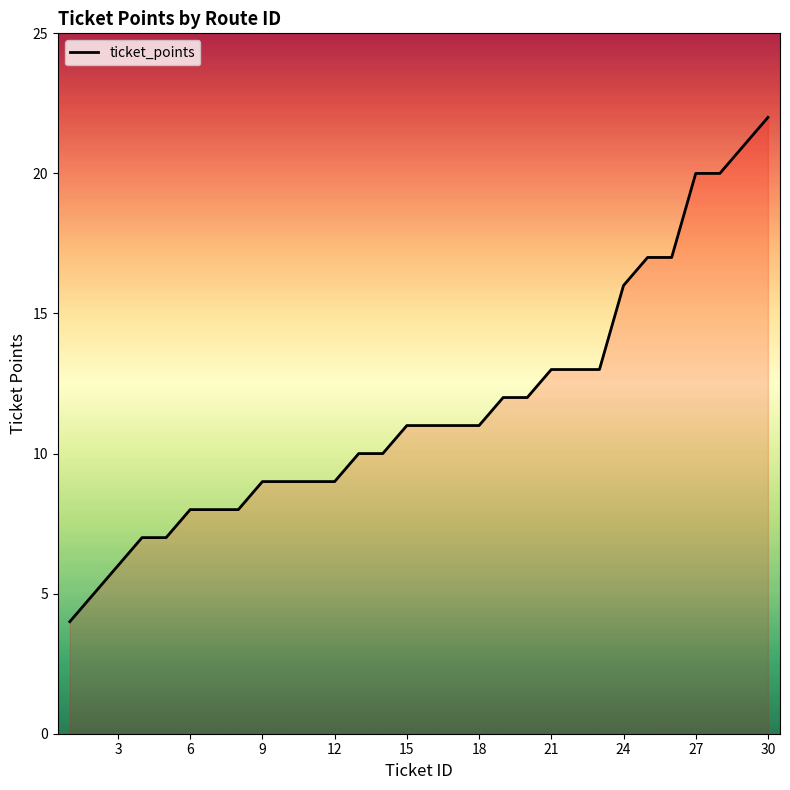

What is the minimum value shown in the chart?

4